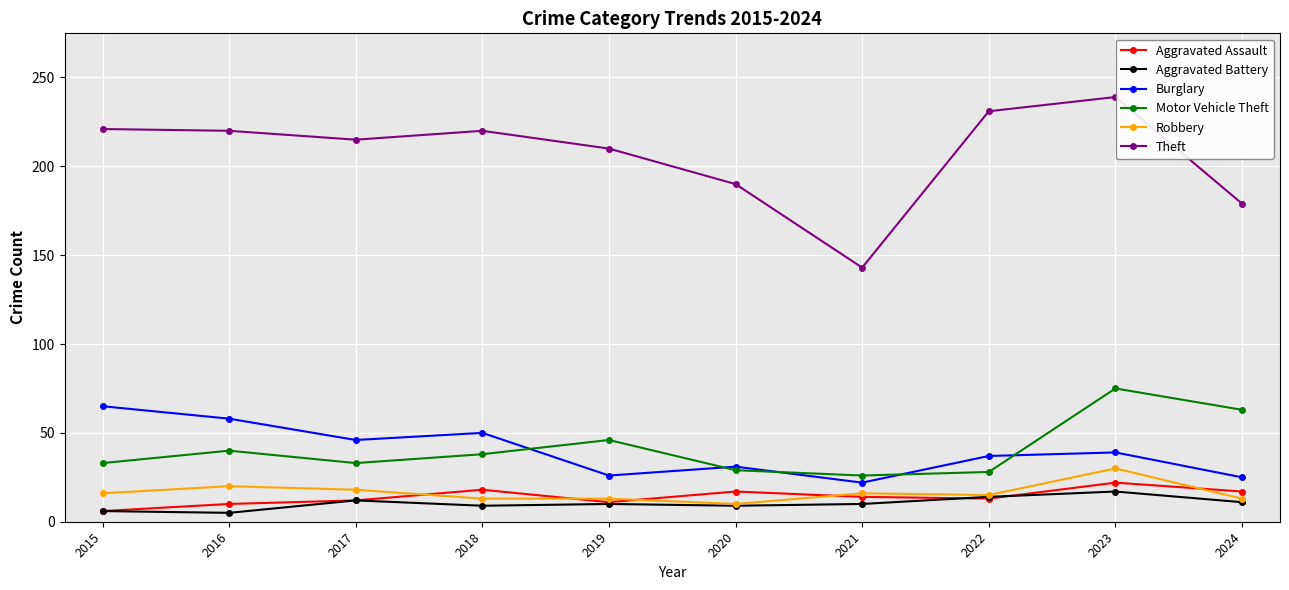

Is it true that Aggravated Assault equals 22 at 2023?

True